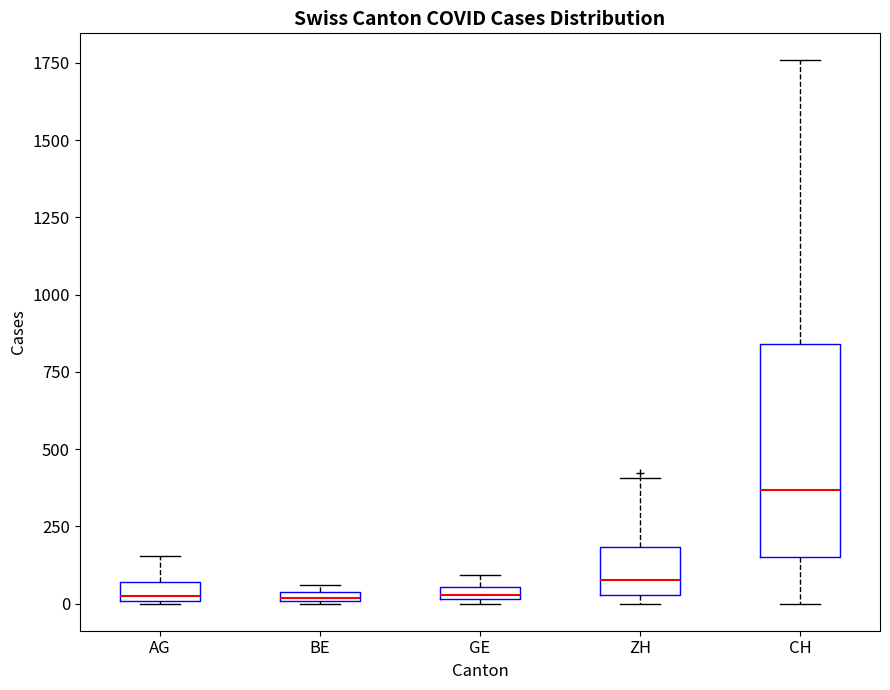

Where does the upper whisker of the box for AG end on the y-axis? The values are not printed on the chart, so give them approximately, as read against the axis.

150